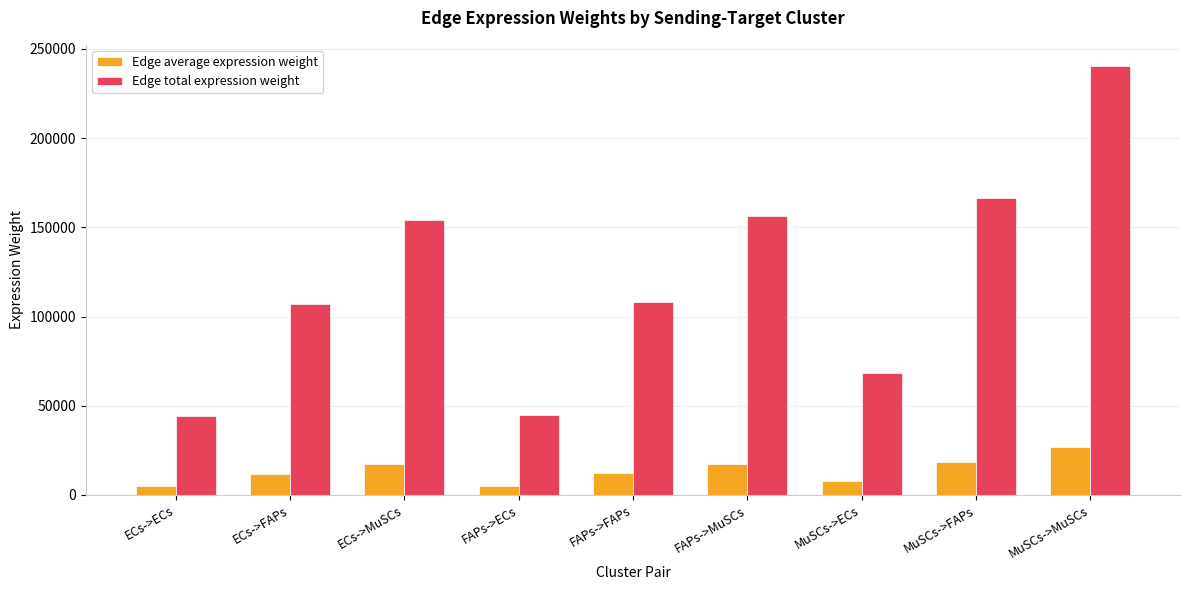

Rank the series at ECs->FAPs from lowest to highest value.

Edge average expression weight, Edge total expression weight